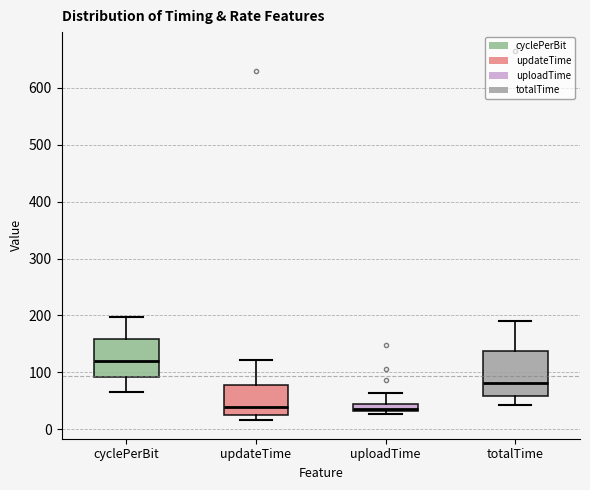

Where does the median line of the box for updateTime sit on the y-axis? The values are not printed on the chart, so give them approximately, as read against the axis.

40